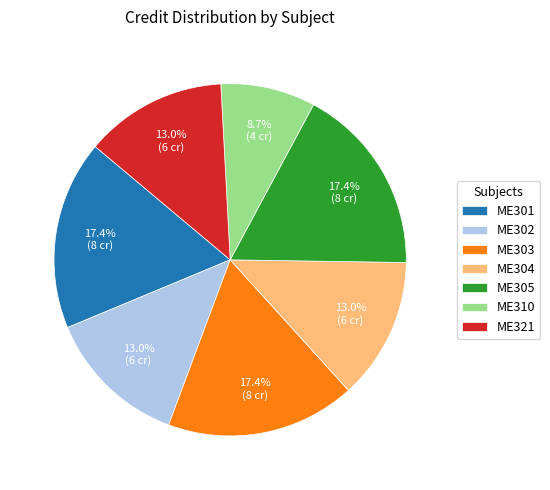

Is there any slice that represents more than half of the pie?

No